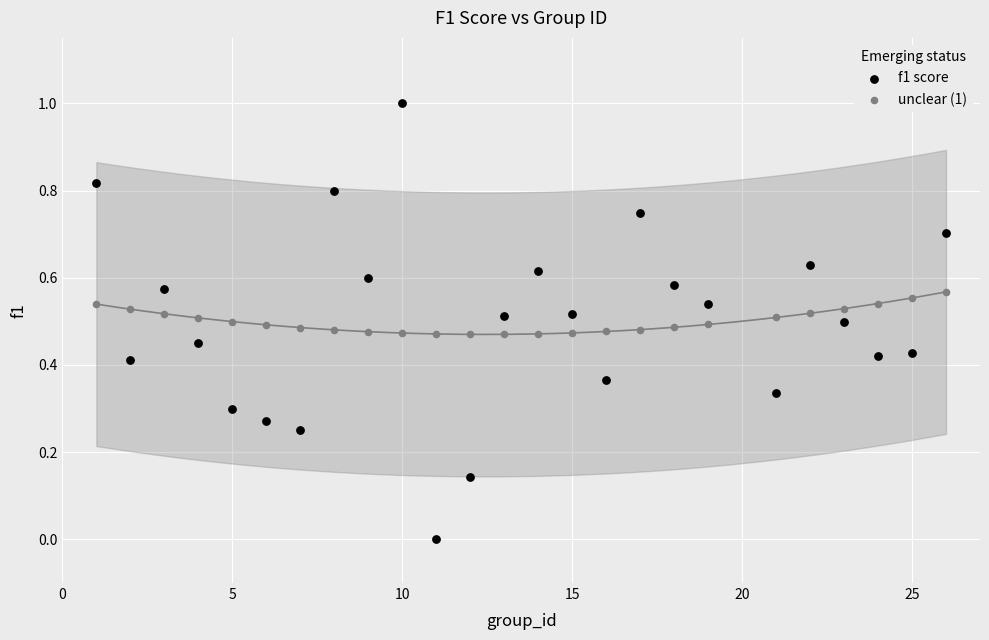

Which series contains the lowest Y value?

f1 score